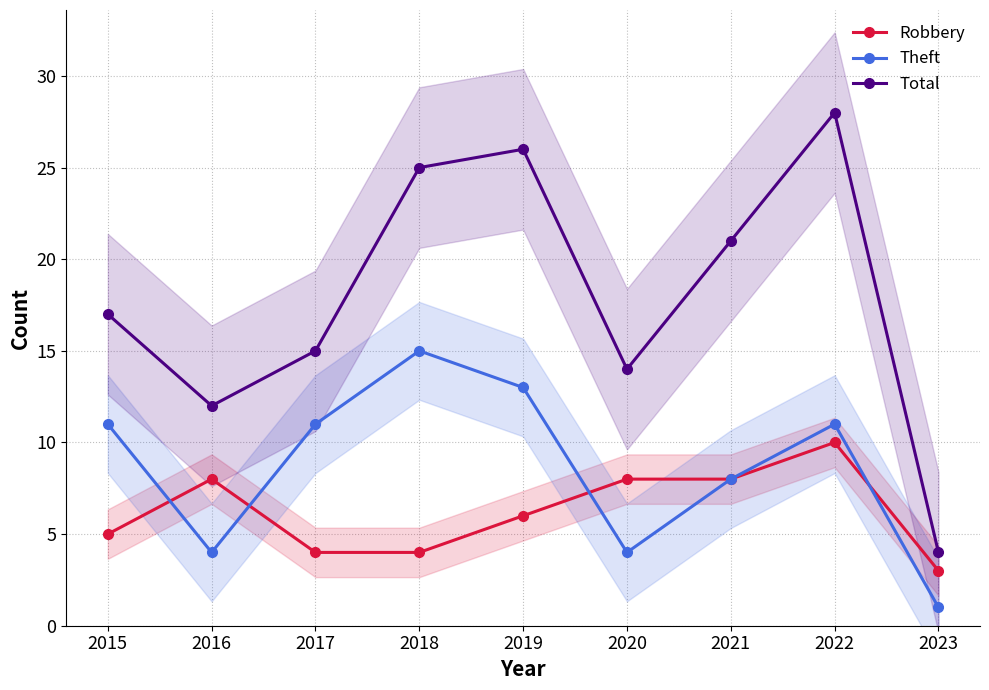

How many times do Robbery and Theft cross each other?

4